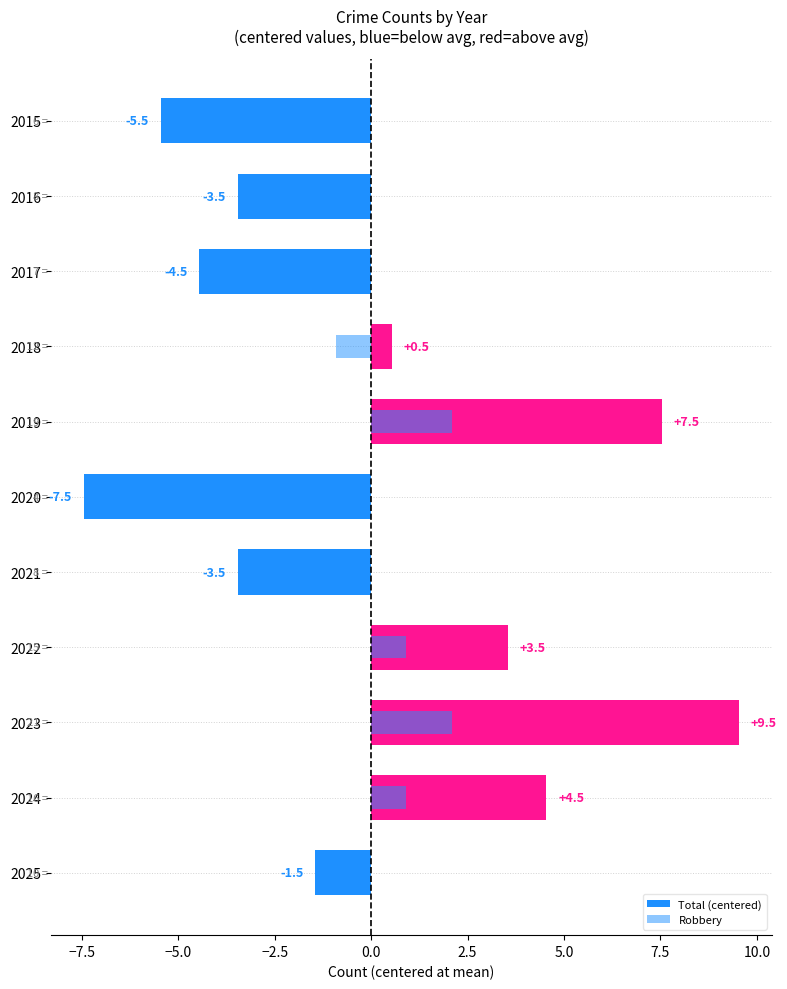

Reading right to left, what are all the values shown in this chart?

-1.5	4.5	9.5	3.5	-3.5	-7.5	7.5	0.5	-4.5	-3.5	-5.5